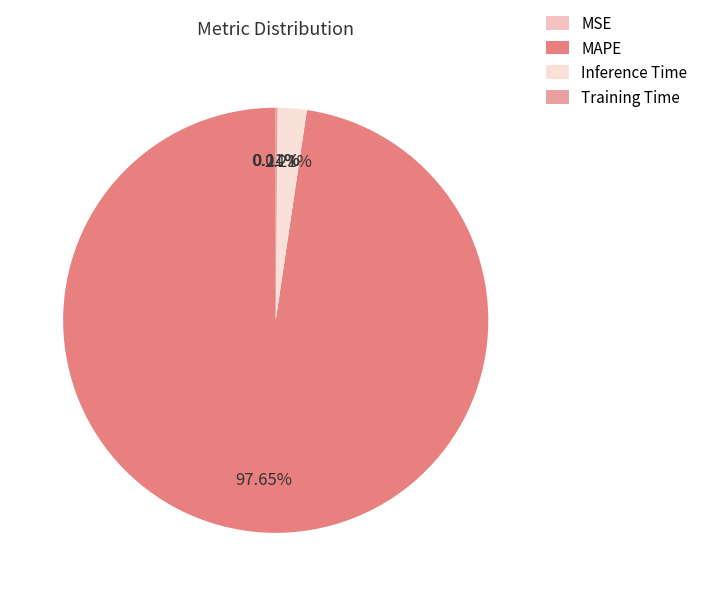

The Inference Time slice represents 1% of the pie. True or false?

False